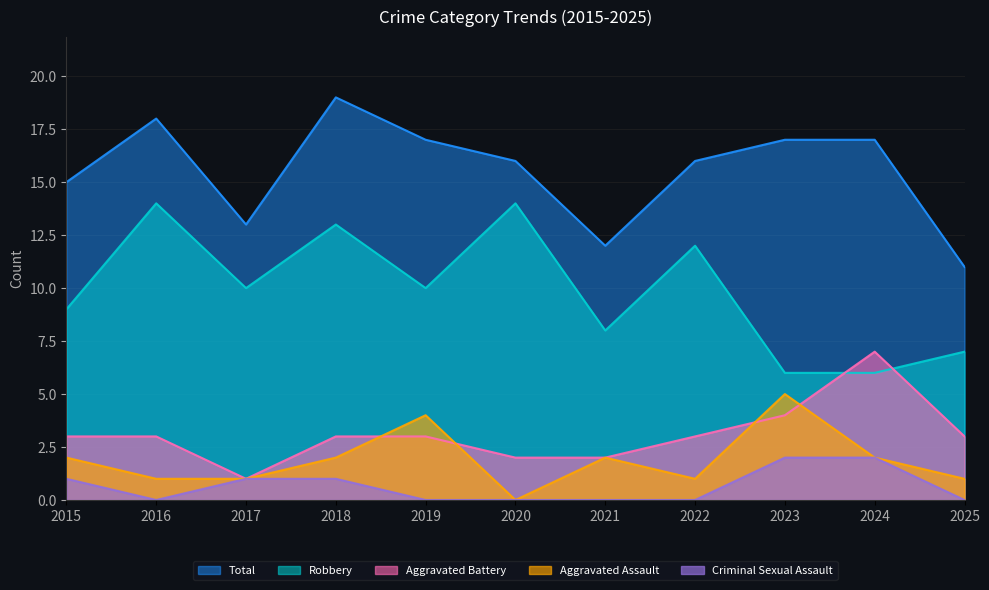

What are all the series names shown in the legend?

Total, Robbery, Aggravated Battery, Aggravated Assault, Criminal Sexual Assault